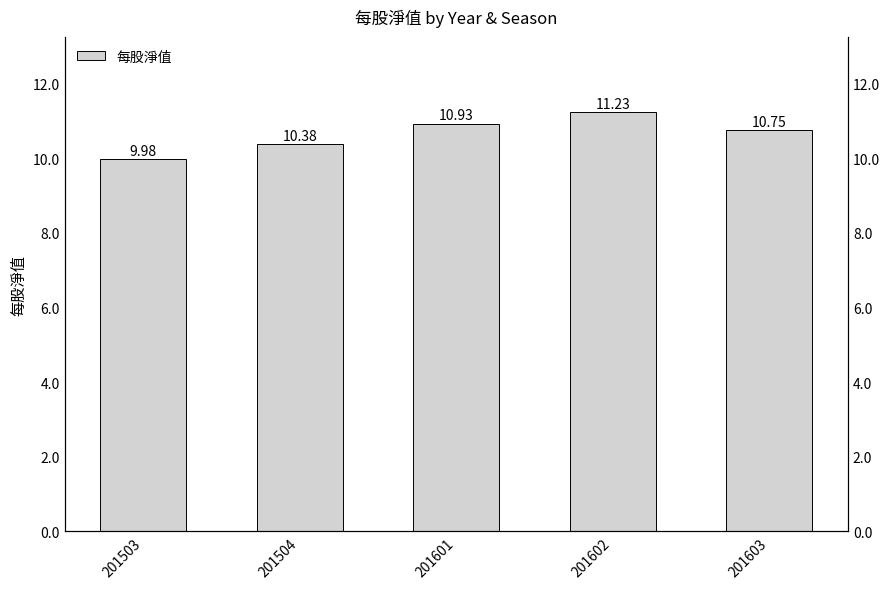

What is the value of the 4th bar from the left?

11.2